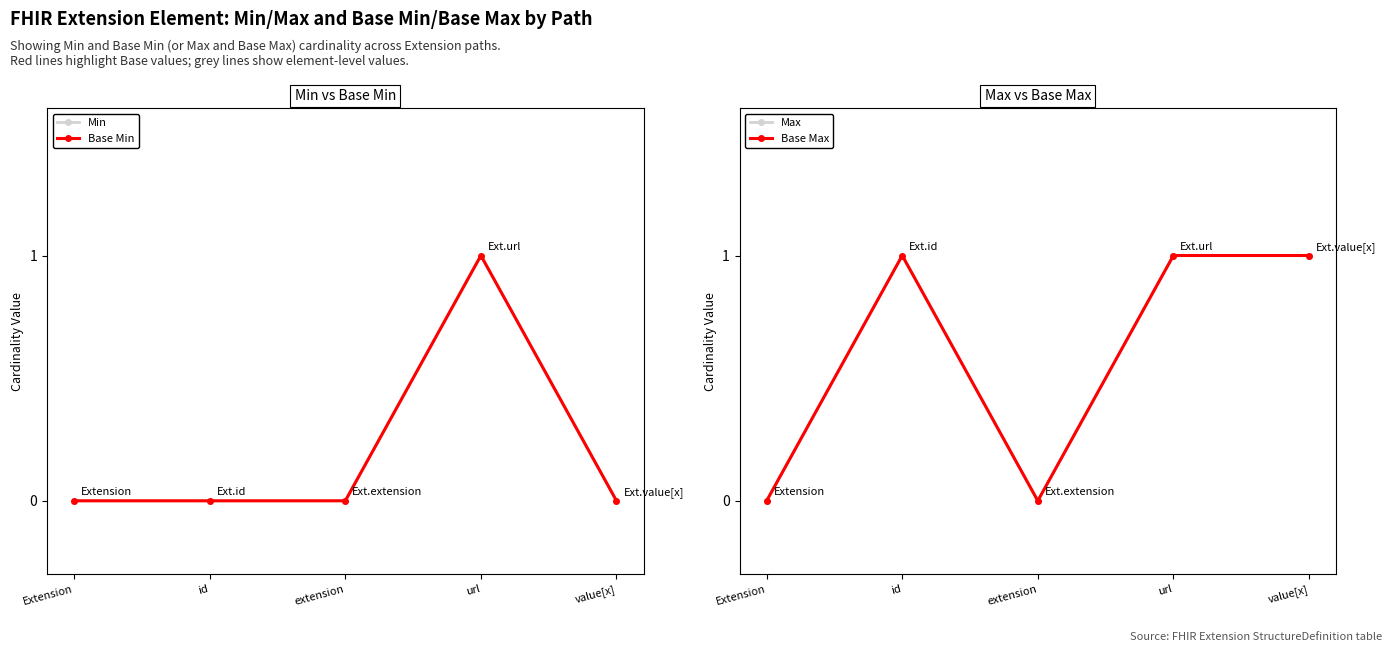

Between Extension and id, which series saw the biggest shift?

Max